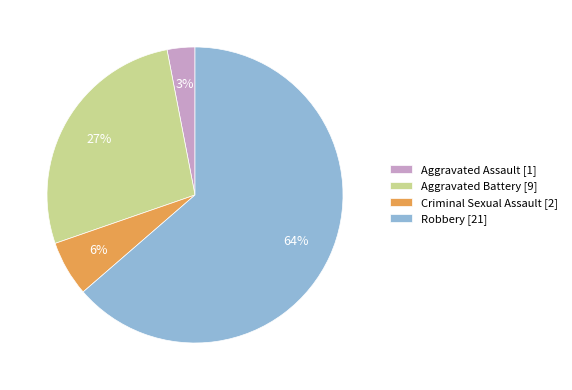

What is the largest slice in the pie chart?

Robbery